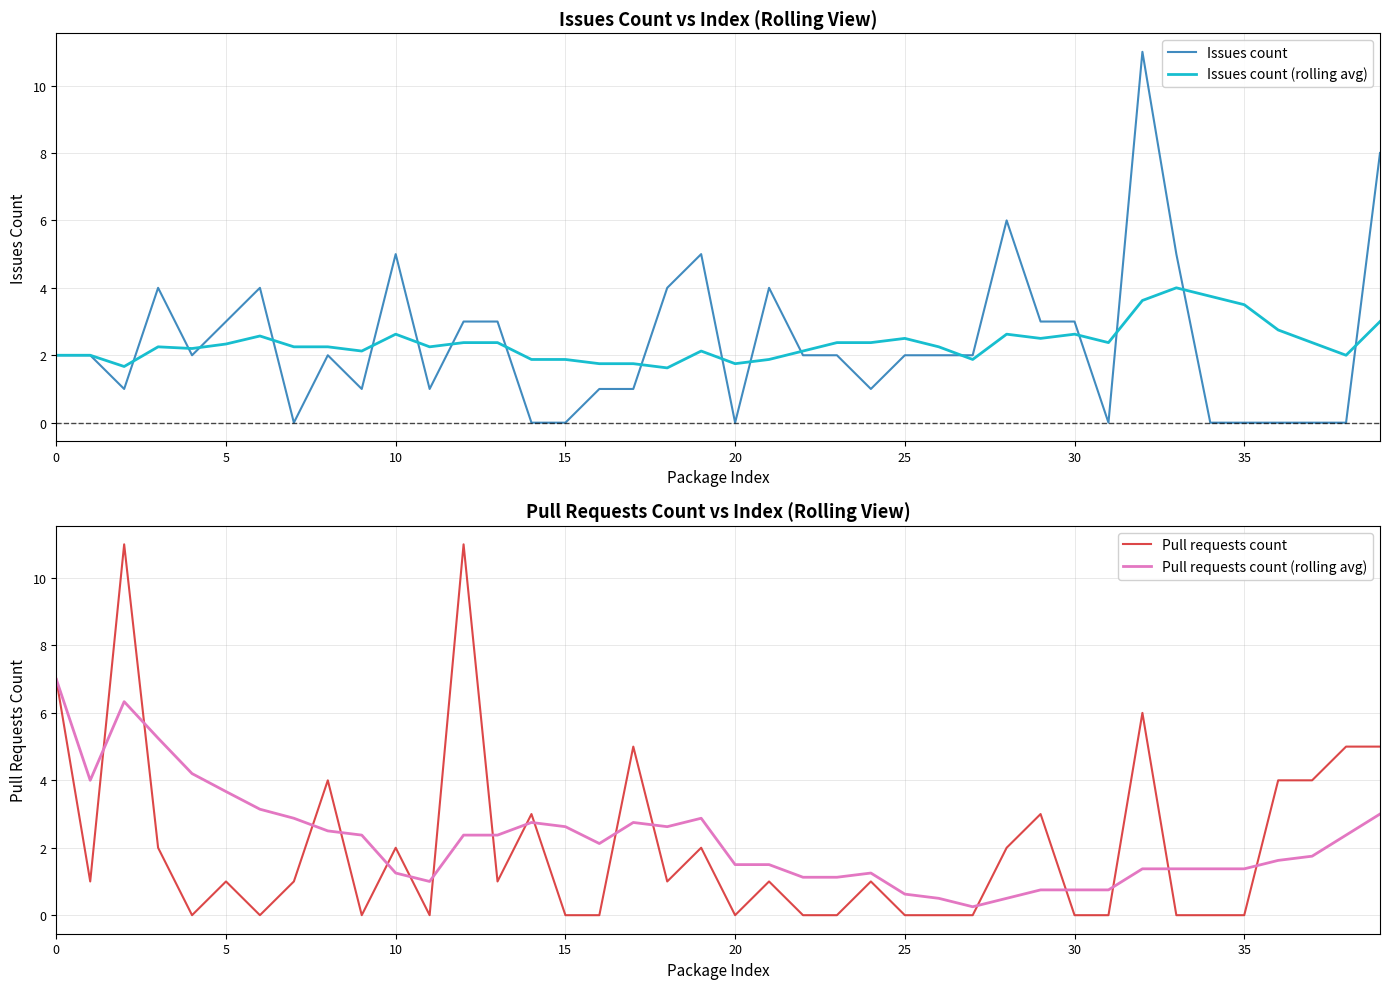

Is it true that Issues count (rolling avg) equals 2.5 at 25?

True